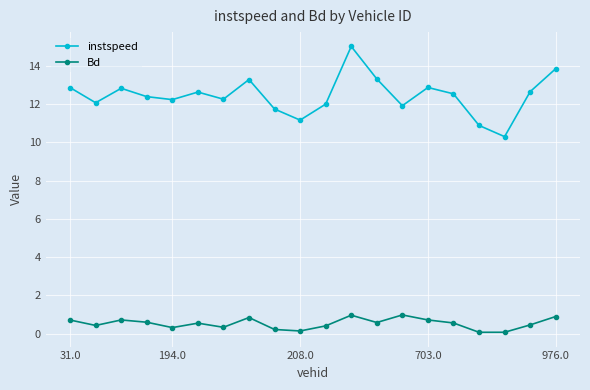

Which series has the widest spread of values?

instspeed